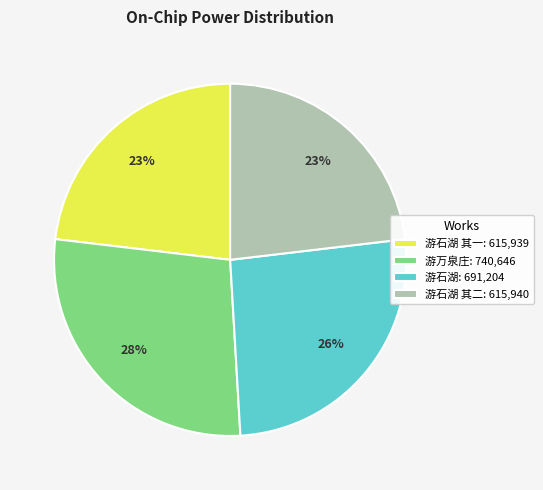

Between 游石湖: 691,204 and 游万泉庄: 740,646, which is larger?

游万泉庄: 740,646